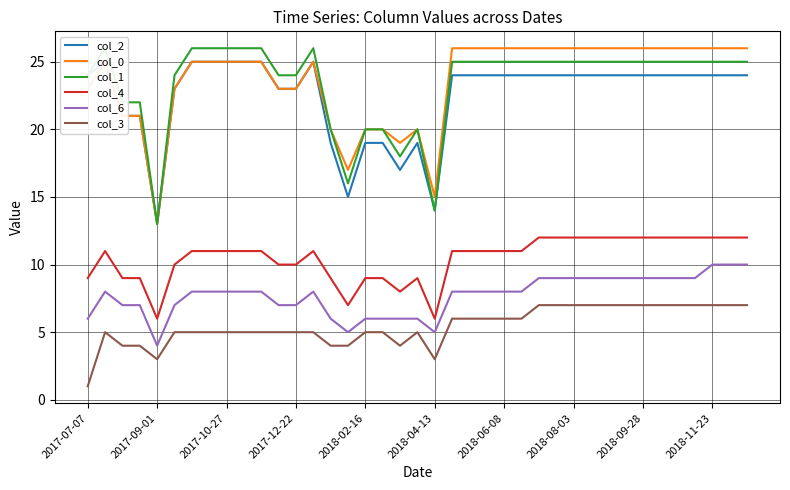

Reading left to right, extract all data points from this chart.

col_2: 24	25	21	21	13	23	25	25	25	25	25	23	23	25	19	15	19	19	17	19	14	24	24	24	24	24	24	24	24	24	24	24	24	24	24	24	24	24	24
col_0: 23	25	21	21	13	23	25	25	25	25	25	23	23	25	20	17	20	20	19	20	15	26	26	26	26	26	26	26	26	26	26	26	26	26	26	26	26	26	26
col_1: 24	26	22	22	13	24	26	26	26	26	26	24	24	26	20	16	20	20	18	20	14	25	25	25	25	25	25	25	25	25	25	25	25	25	25	25	25	25	25
col_4: 9	11	9	9	6	10	11	11	11	11	11	10	10	11	9	7	9	9	8	9	6	11	11	11	11	11	12	12	12	12	12	12	12	12	12	12	12	12	12
col_6: 6	8	7	7	4	7	8	8	8	8	8	7	7	8	6	5	6	6	6	6	5	8	8	8	8	8	9	9	9	9	9	9	9	9	9	9	10	10	10
col_3: 1	5	4	4	3	5	5	5	5	5	5	5	5	5	4	4	5	5	4	5	3	6	6	6	6	6	7	7	7	7	7	7	7	7	7	7	7	7	7